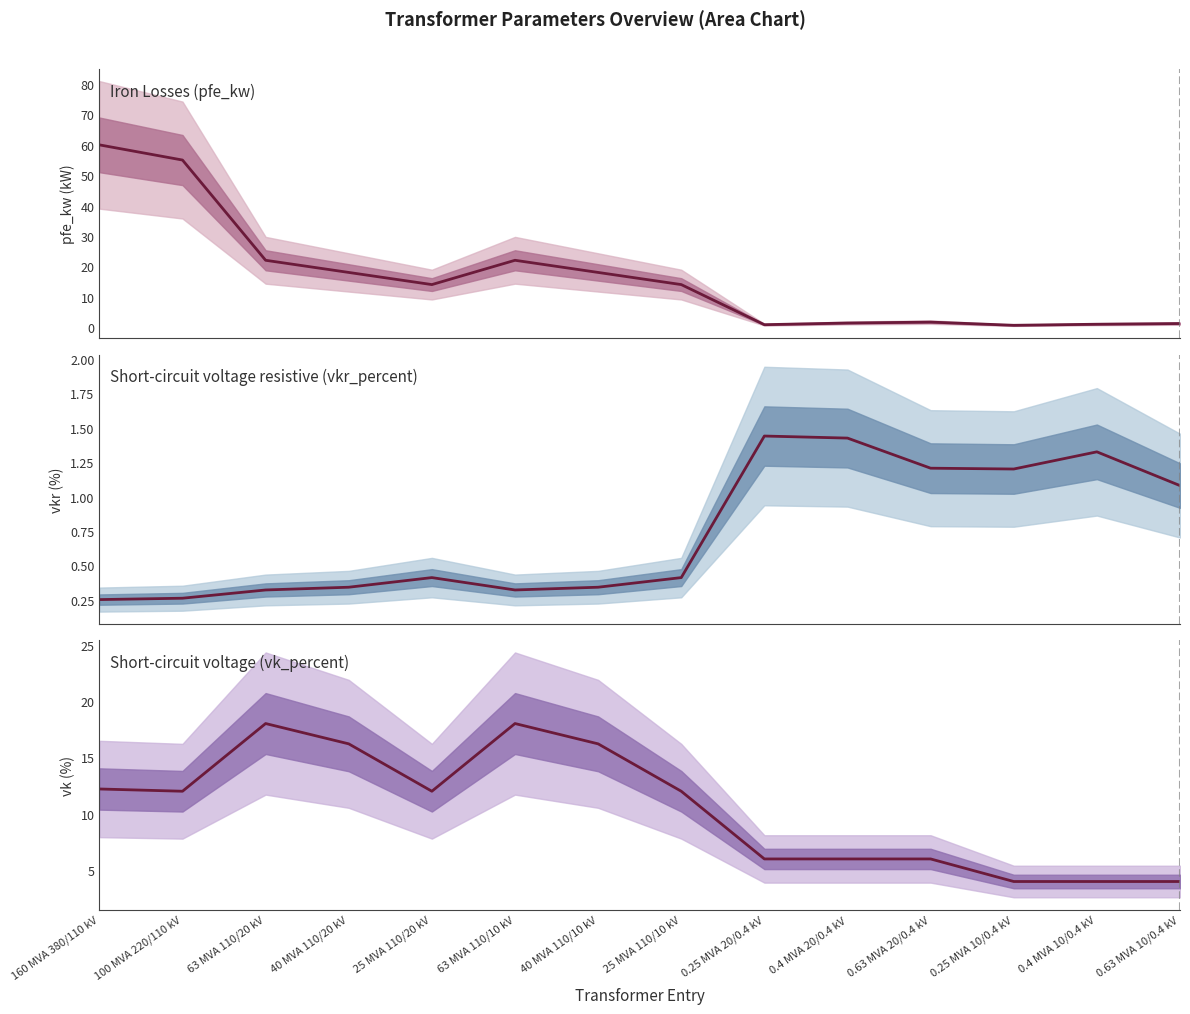

What is the highest value of the vkr_percent series?

1.4